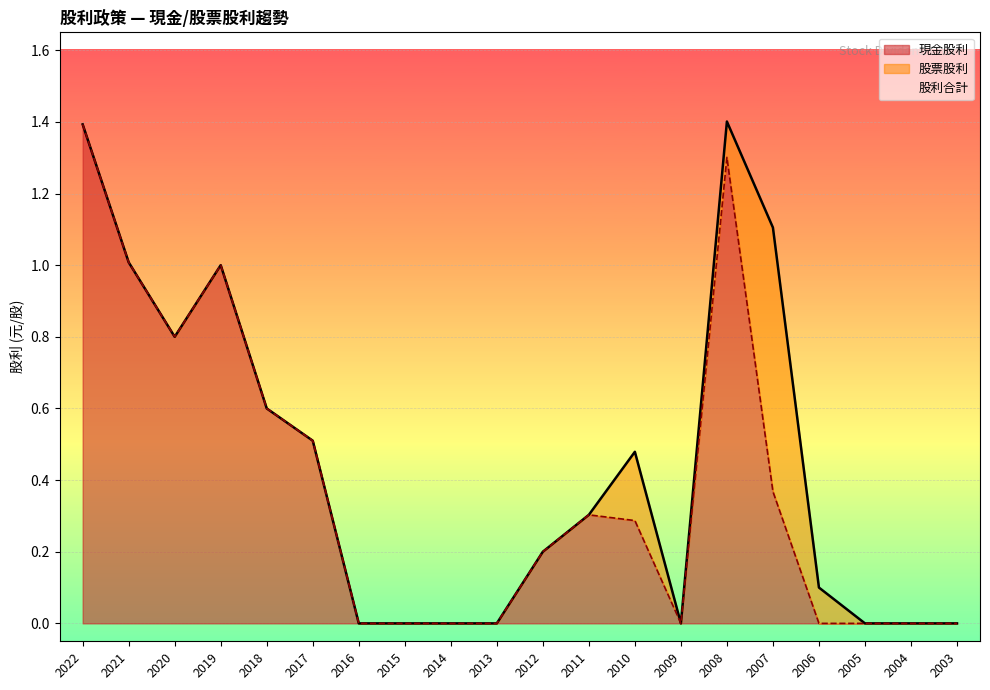

Is the value of 現金股利 at 2019 greater than the value of 股利合計 at 2015?

Yes